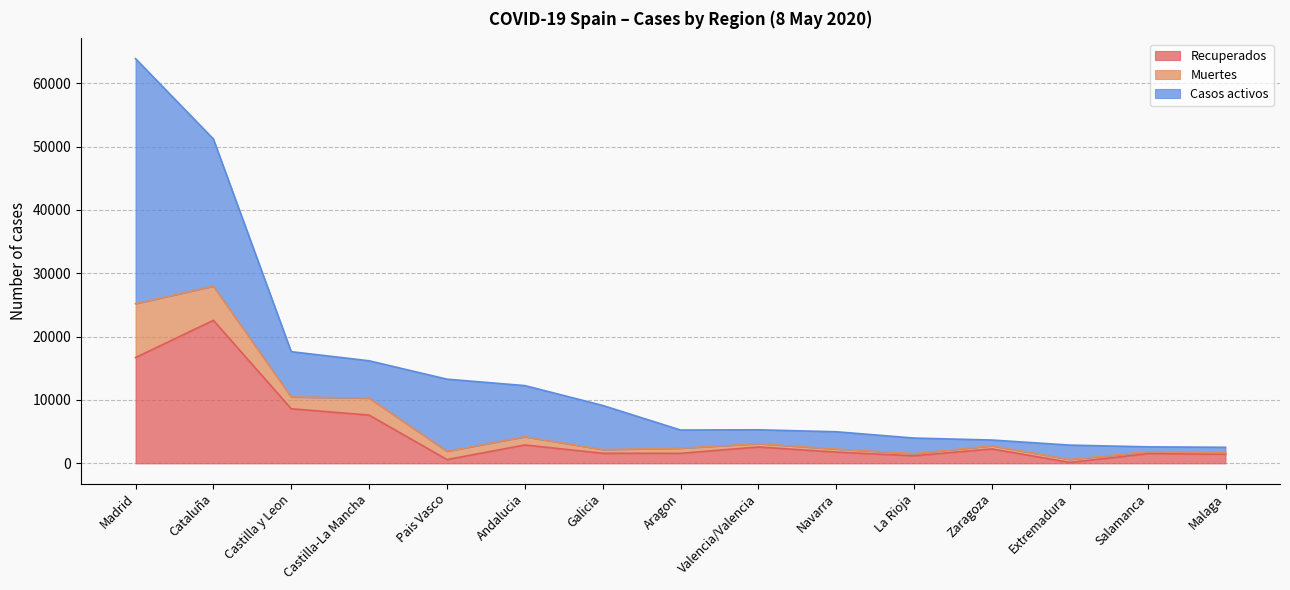

Does the chart have visible grid lines?

Yes